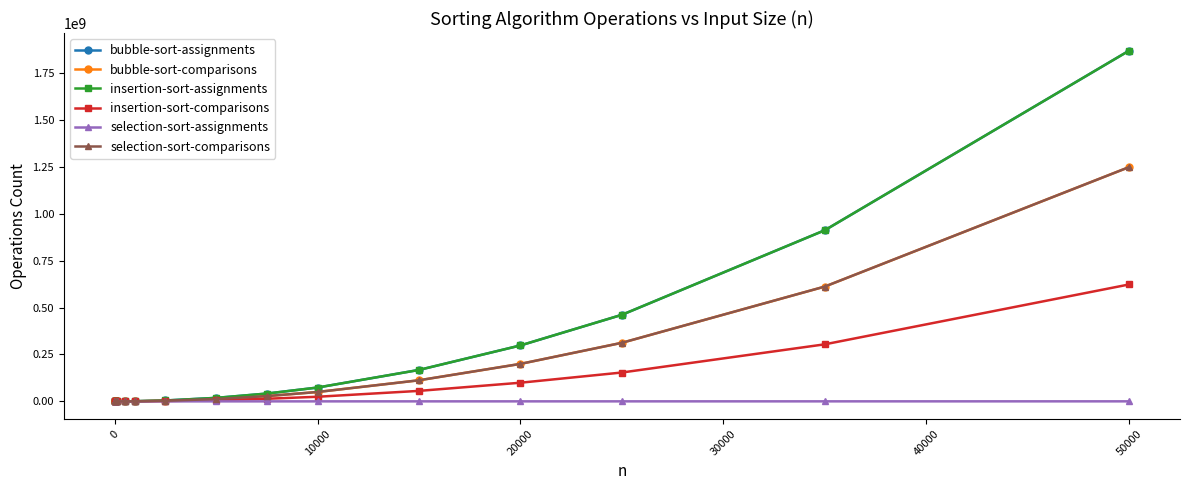

Is this an area chart (filled region under the line)?

No